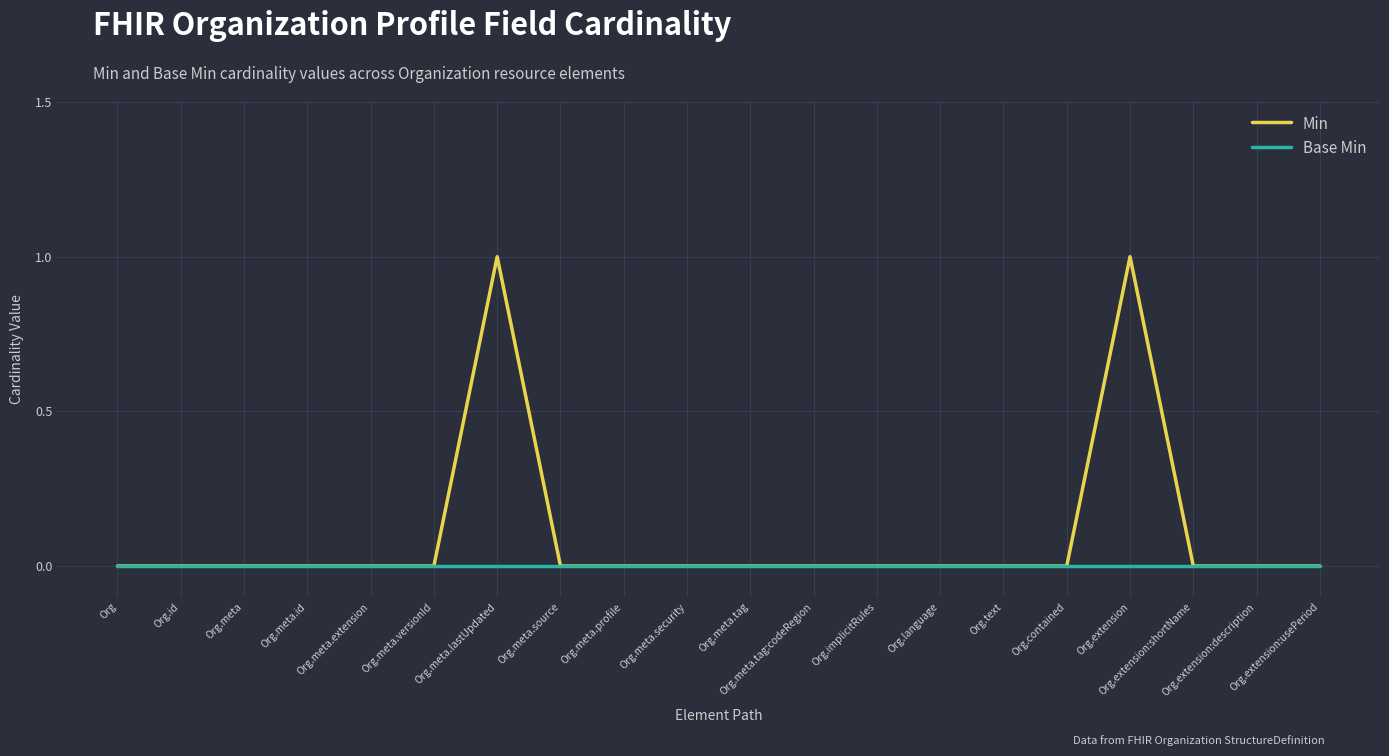

What is the greatest value displayed?

1